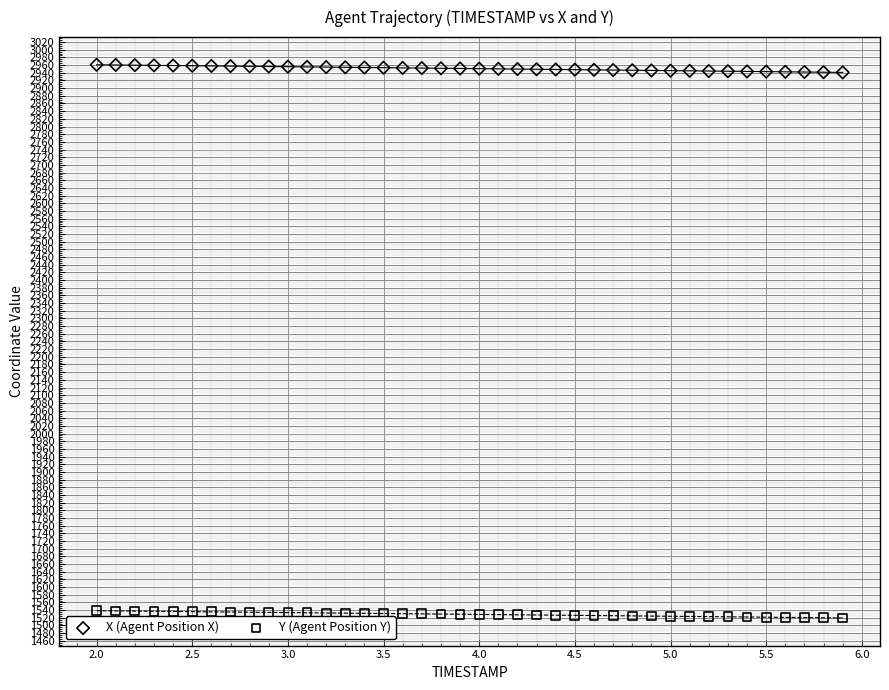

Which series contains the highest Y value?

X (Agent Position X)